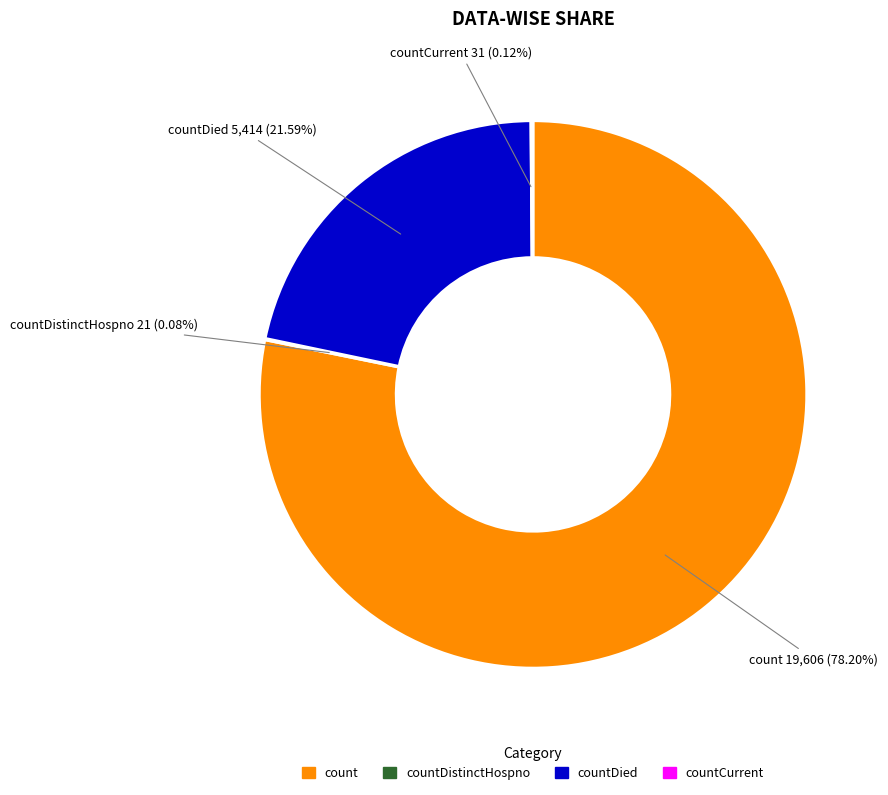

To the nearest percent, what is the difference between the largest and smallest slice percentages?

78%